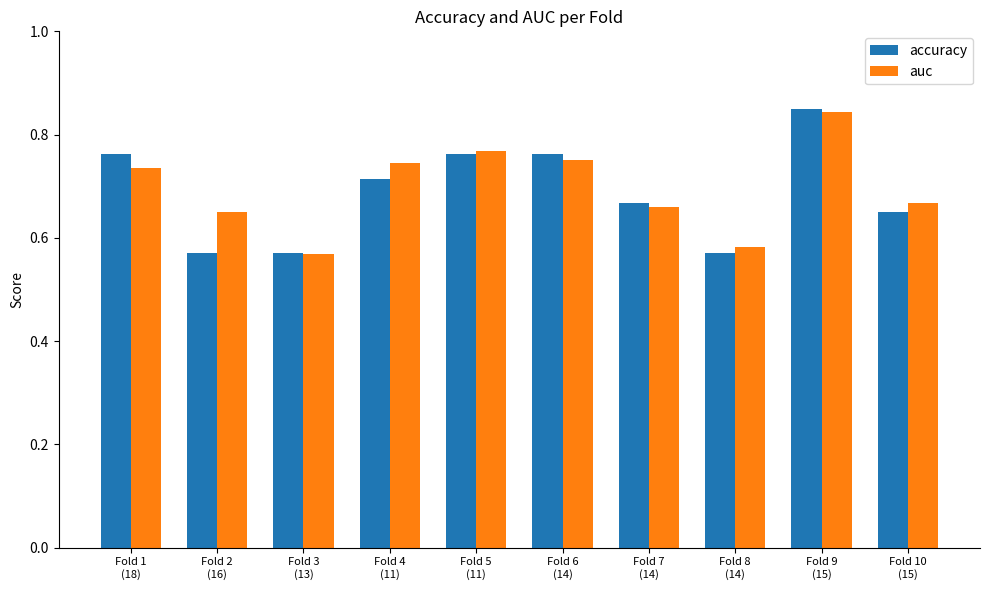

Is the value of accuracy at Fold 6
(14) greater than the value of auc at Fold 9
(15)?

No